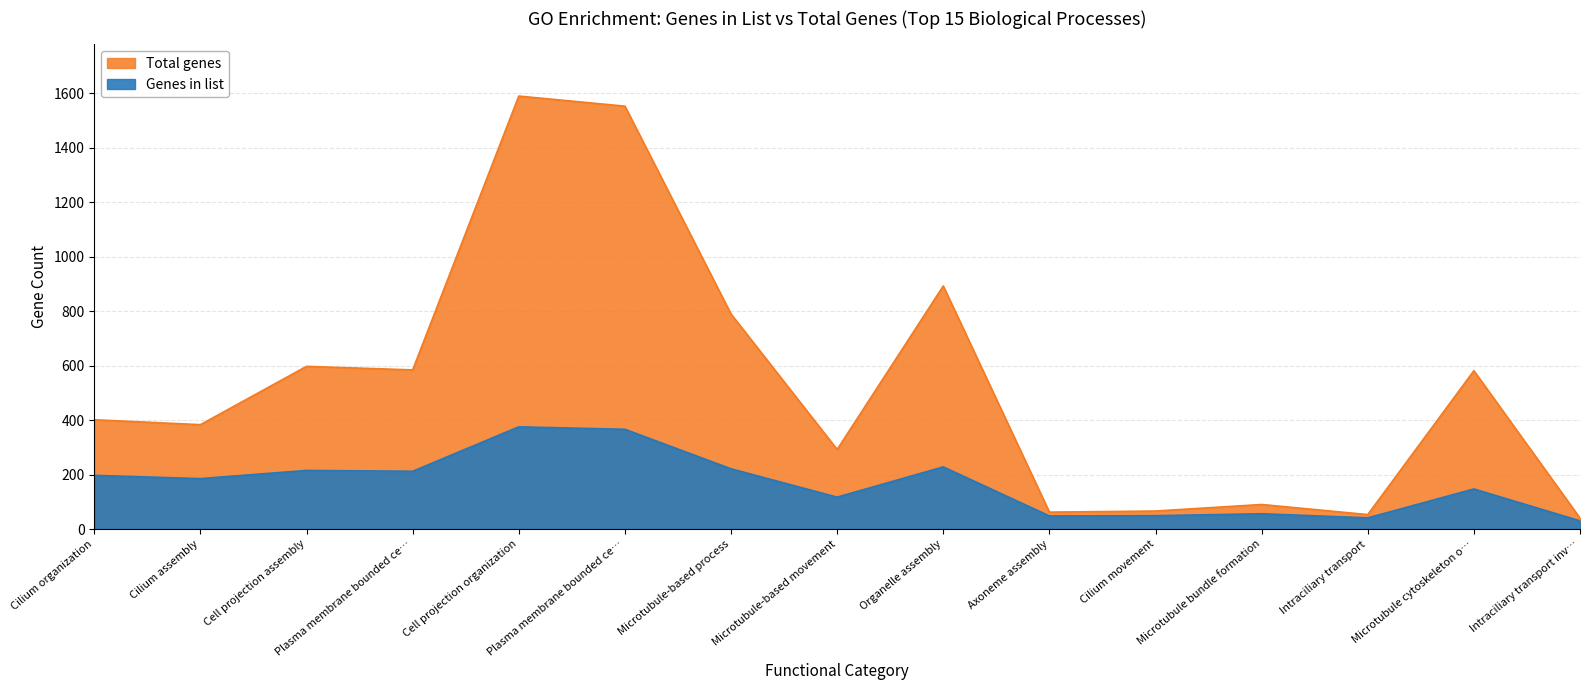

Which label corresponds to the largest value in the chart?

Cell projection organization